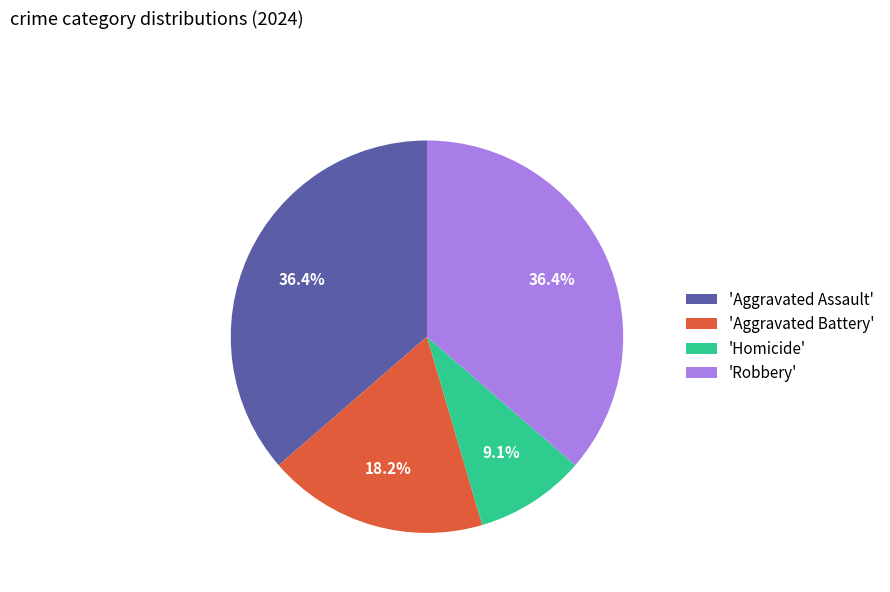

What percentage is NOT represented by 'Homicide'?

90.9%